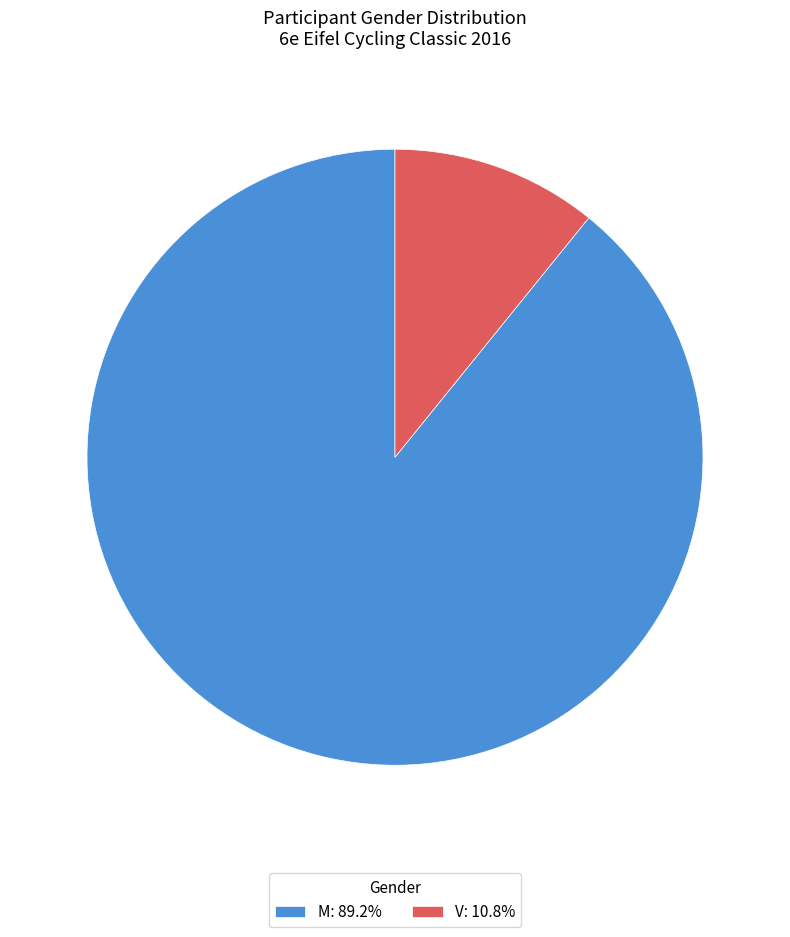

Is there a majority slice in this chart?

Yes